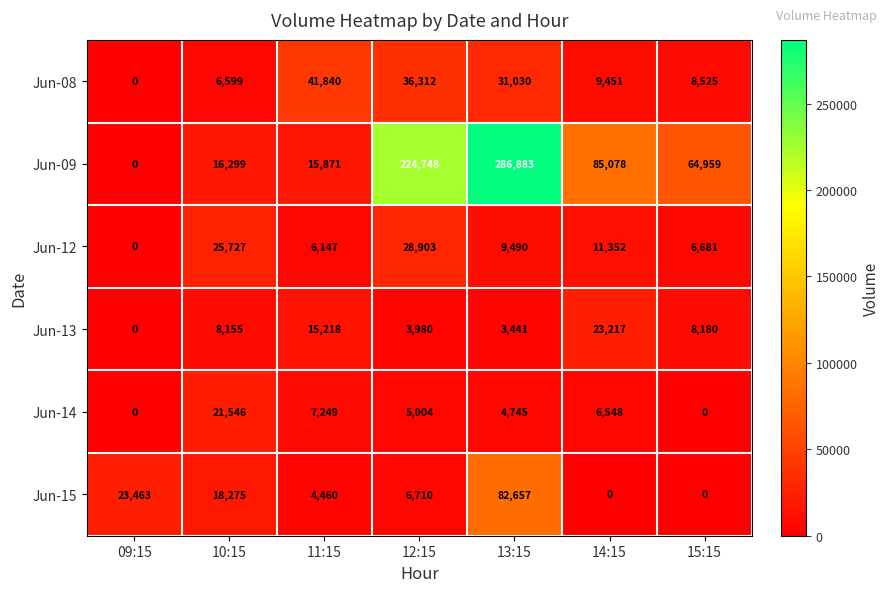

How many categories are shown in the chart?

7